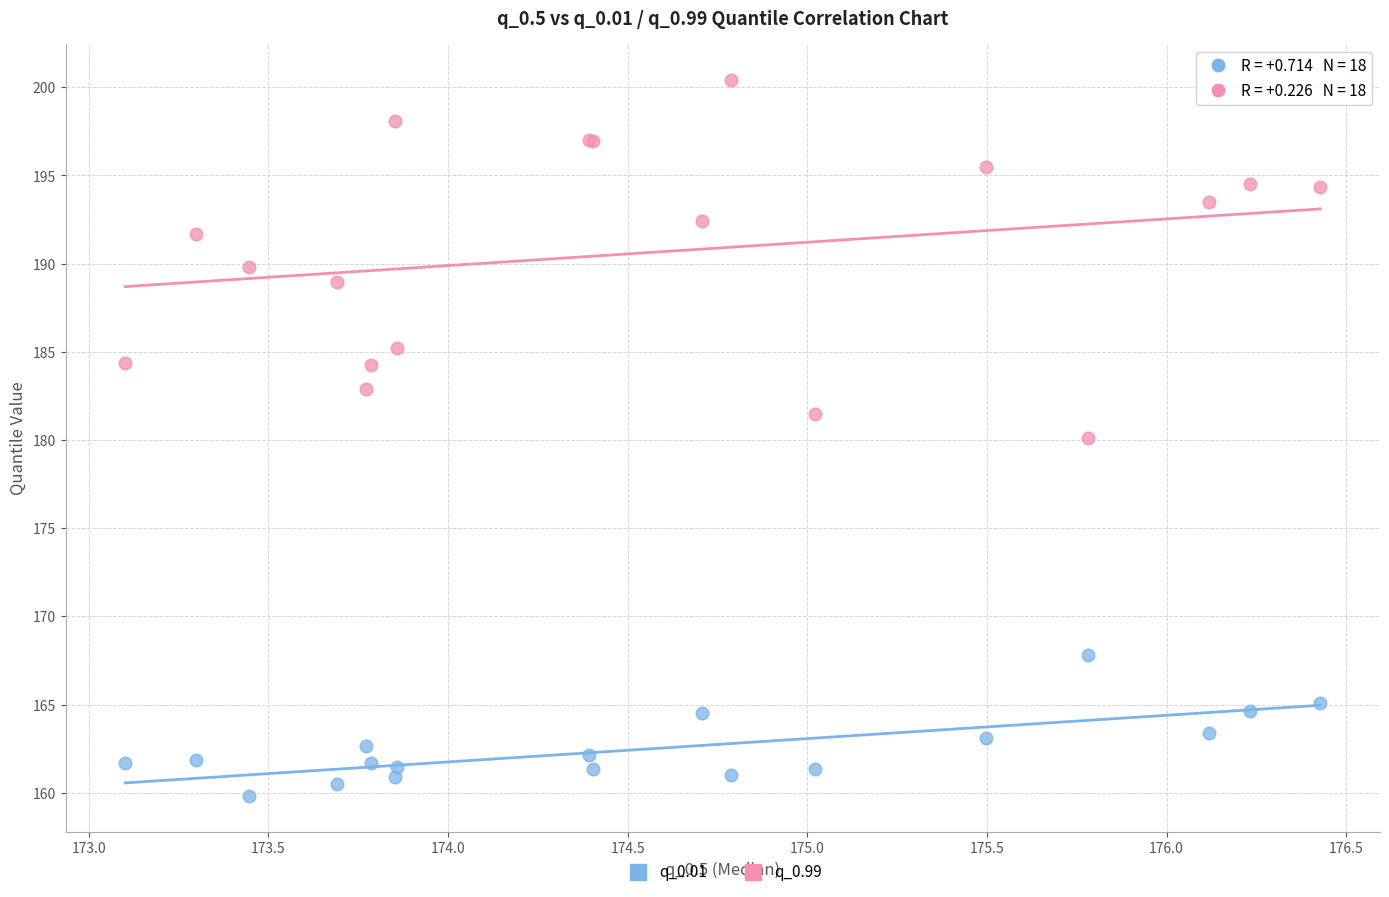

Which series reaches the minimum Y coordinate?

q_0.01